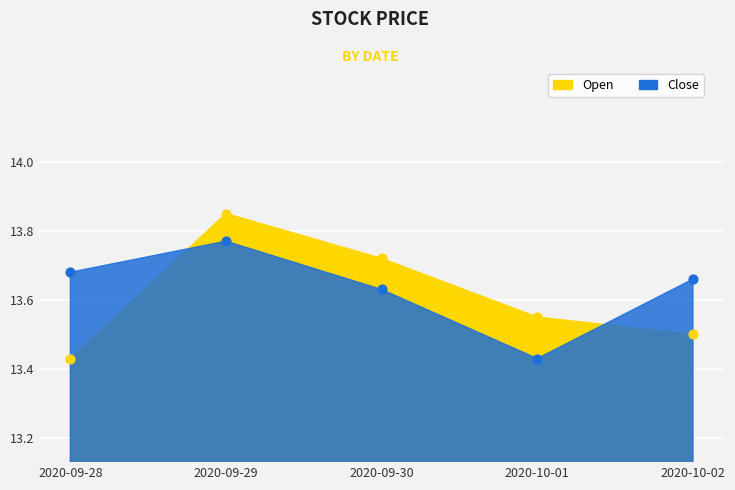

Which series reaches the minimum Y coordinate?

Open